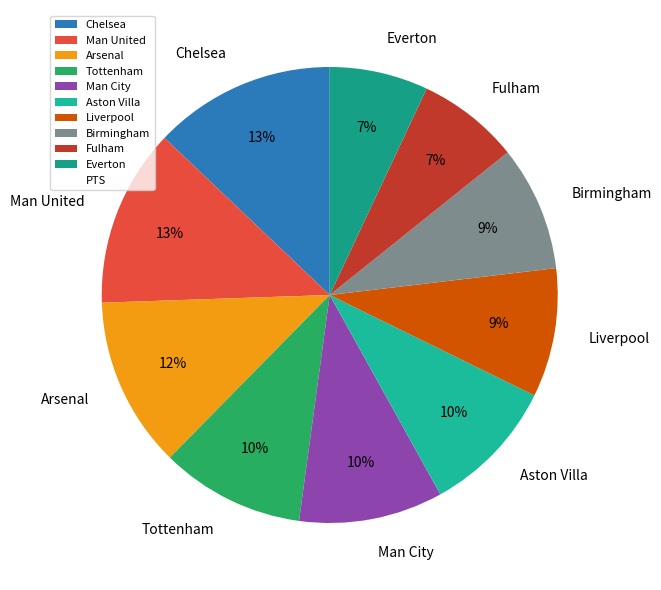

To the nearest percent, what is the combined percentage of Birmingham and Aston Villa?

19%